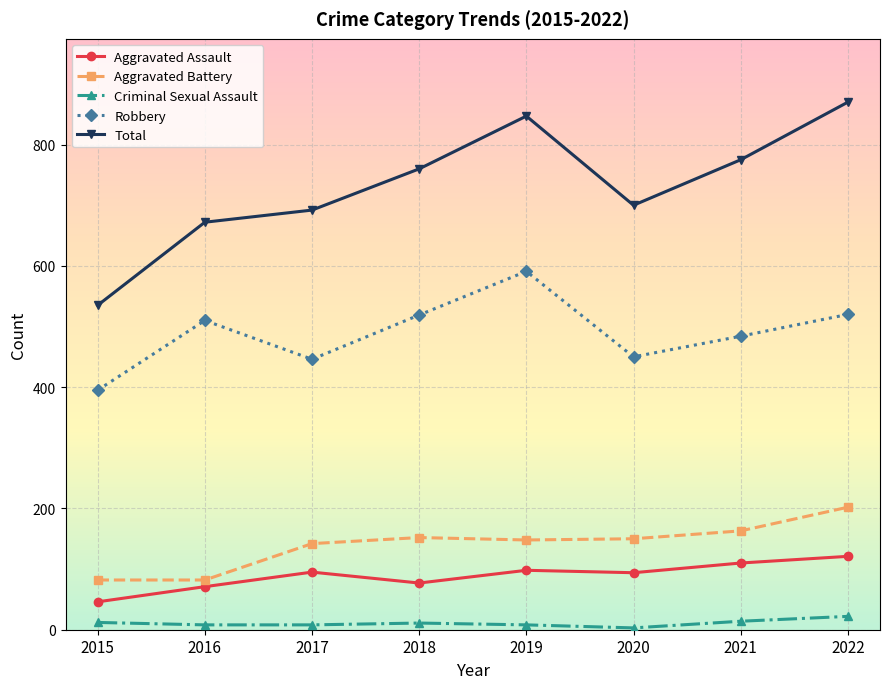

At which label does Robbery reach its peak?

2019